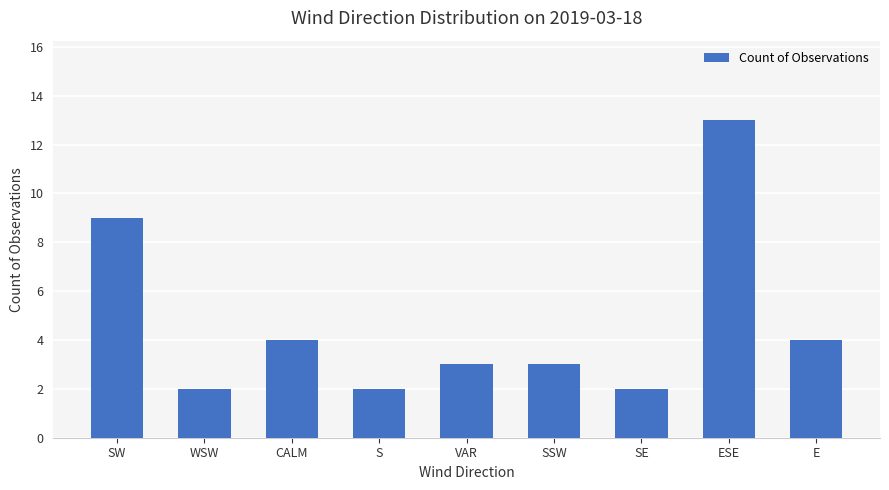

What is the label of the 4th bar from the left?

S